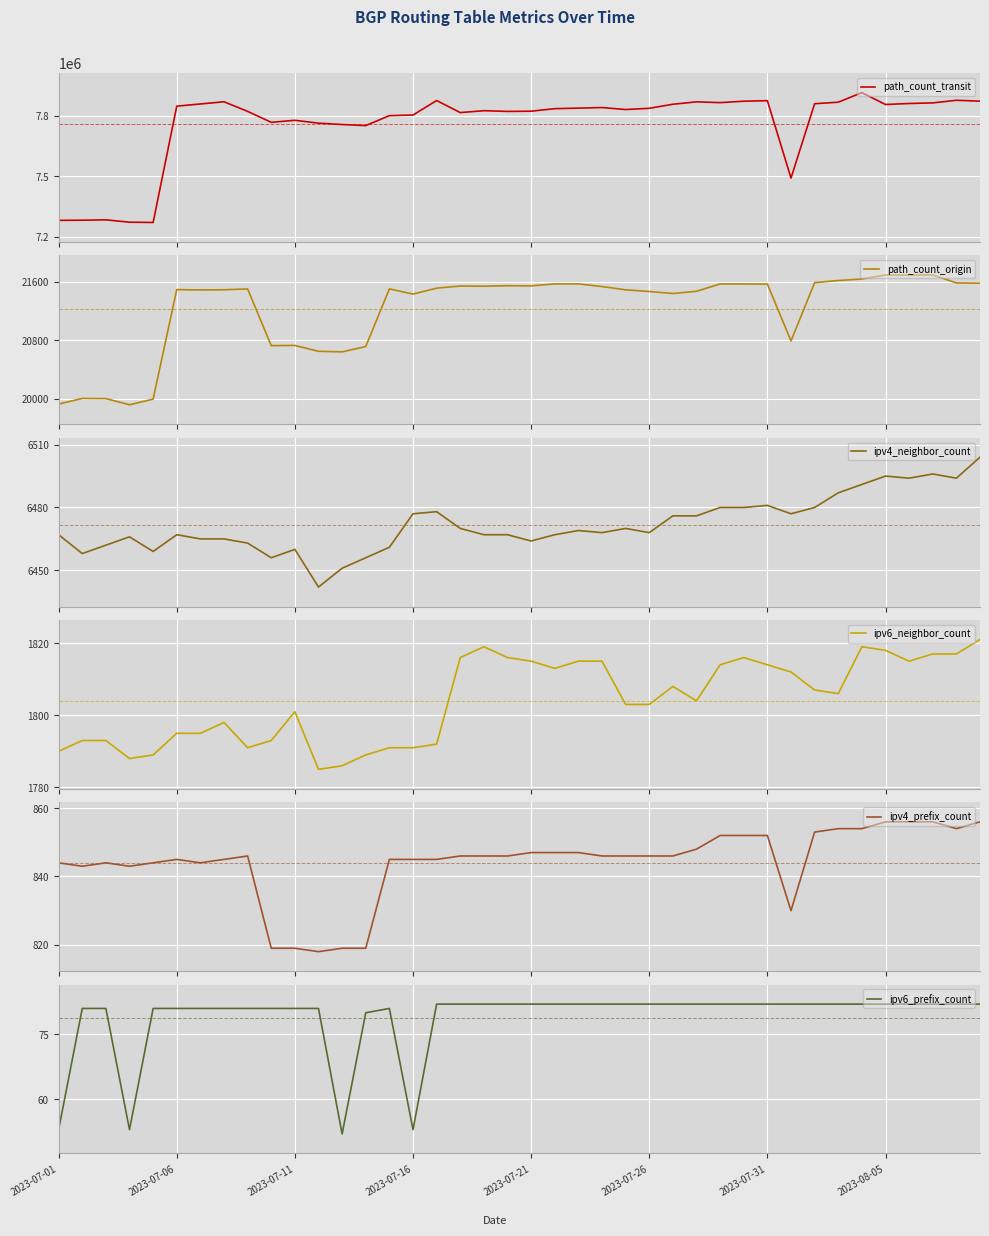

At which label is path_count_origin closest to 20806?

31